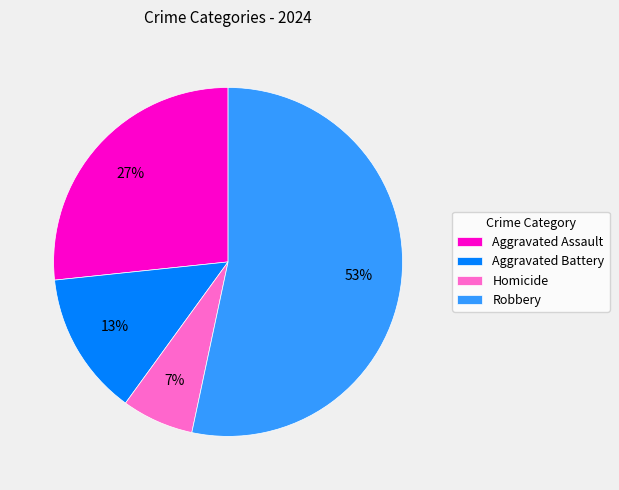

The Aggravated Battery slice represents 20% of the pie. True or false?

False